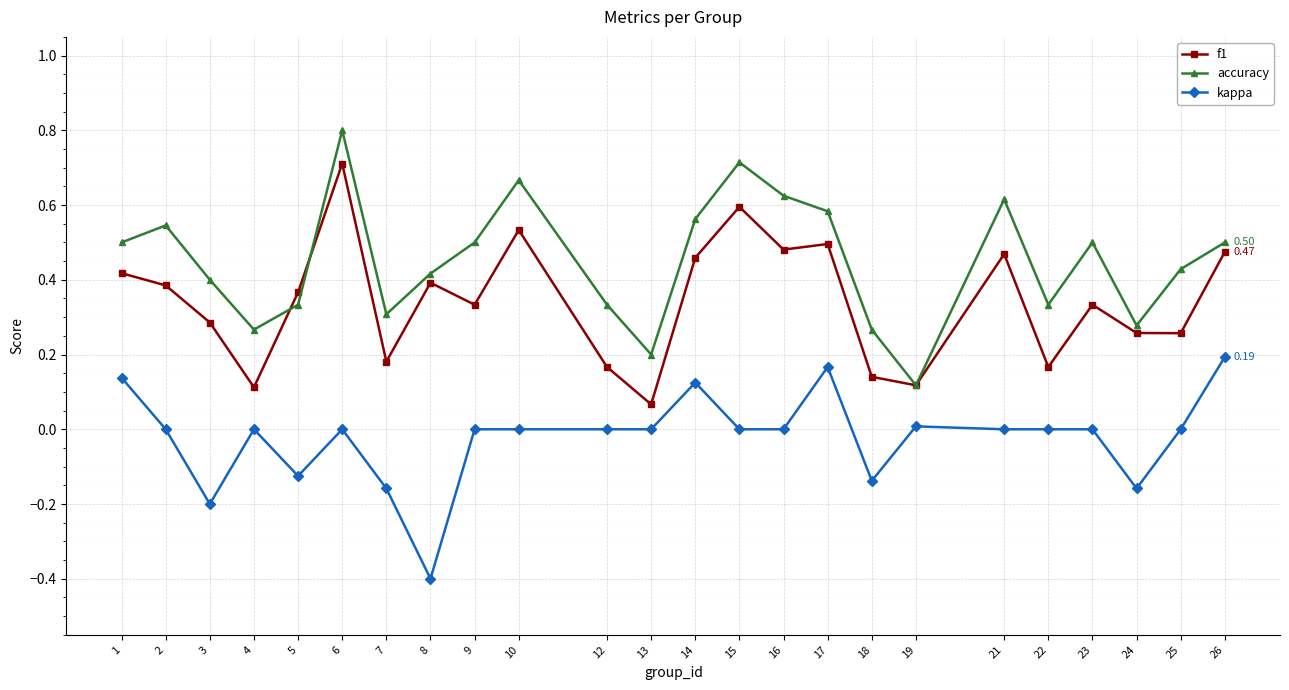

True or false: accuracy and kappa intersect in this chart.

False